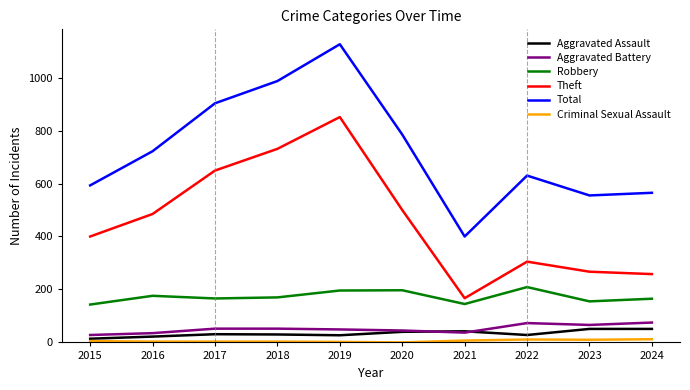

How many interior local peaks does the Robbery series have?

3